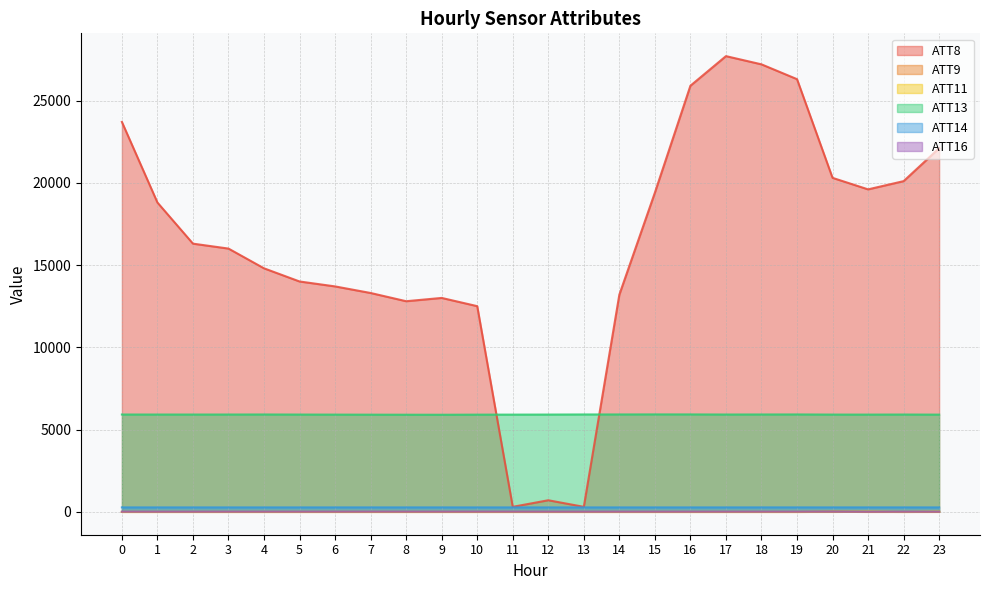

Is it true that ATT11 equals -10.0 at 19?

True